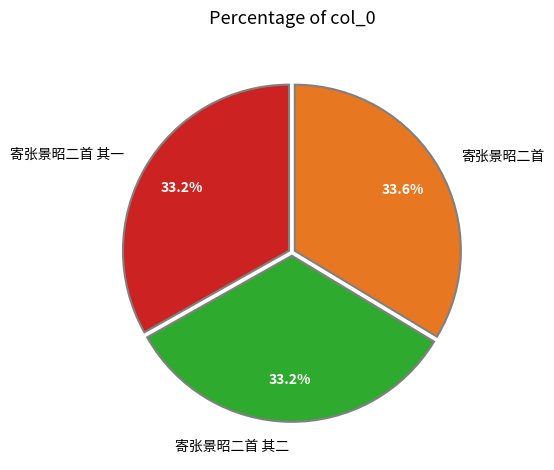

How many slices are in this pie chart?

3